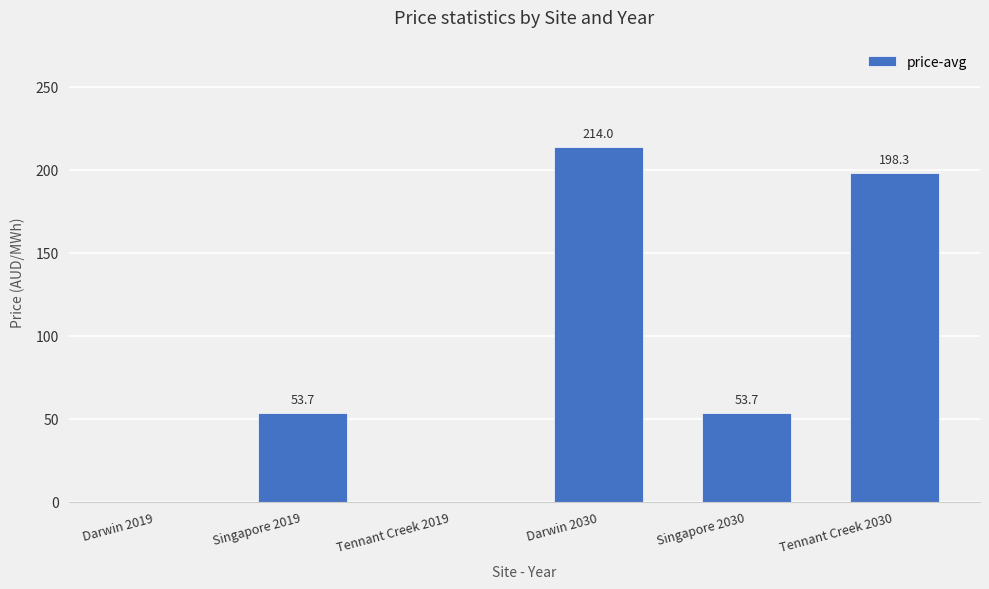

Are the bars grouped side by side (vs. stacked)?

No